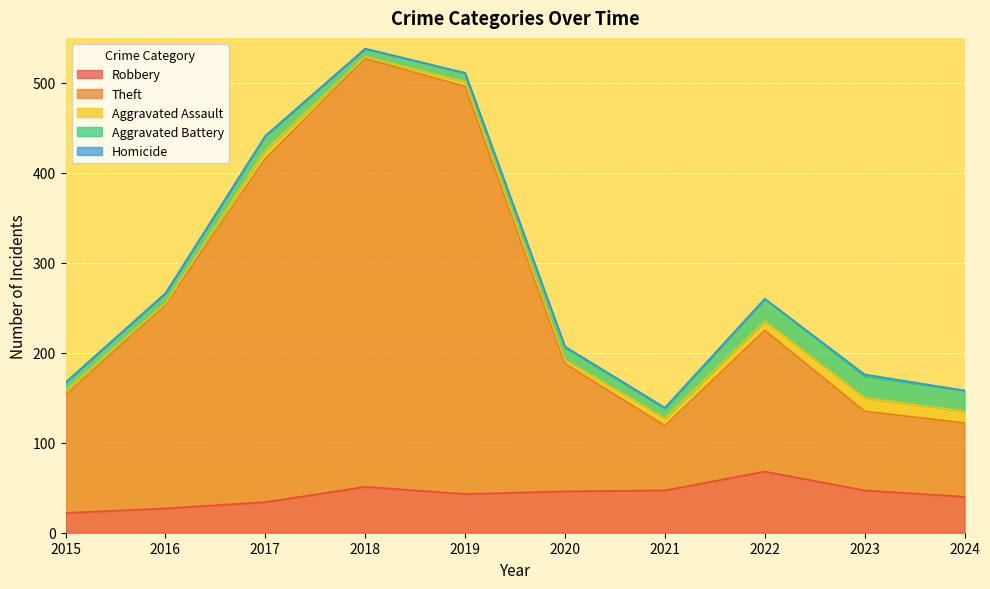

Is the value of Theft at 2022 greater than the value of Aggravated Battery at 2019?

Yes